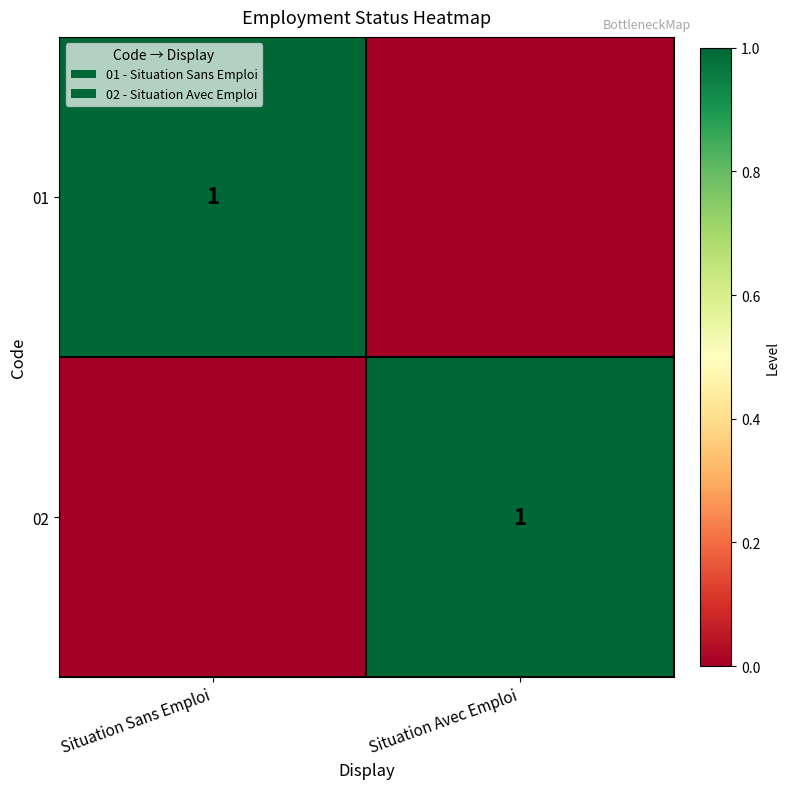

The value of 02 at Situation Avec Emploi is 0. True or false?

False